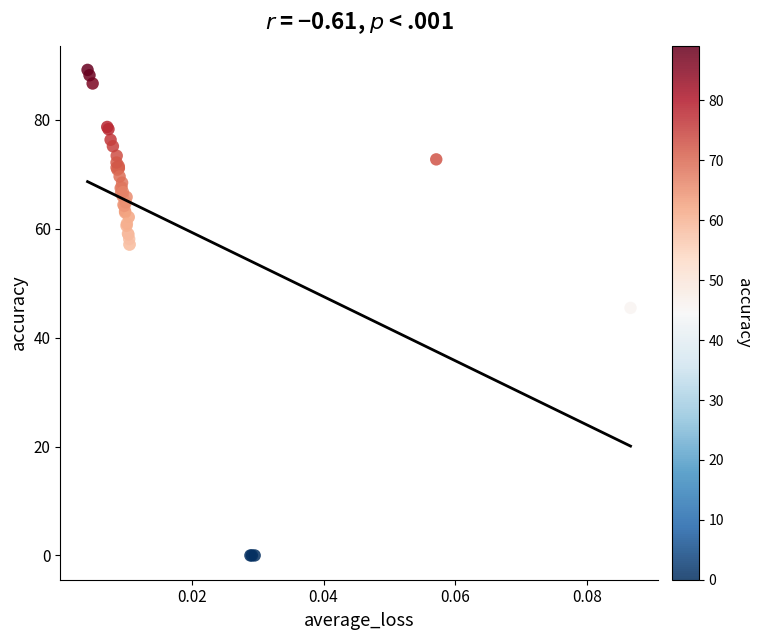

What Y value in the scatter plot is closest to 44?

45.5